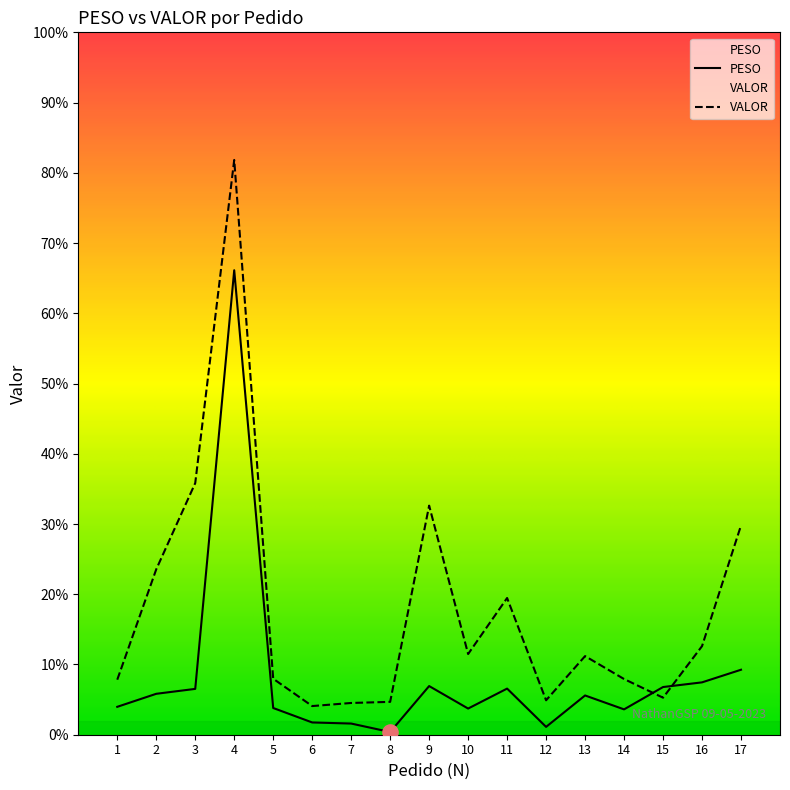

What are all the series names shown in the legend?

PESO, VALOR